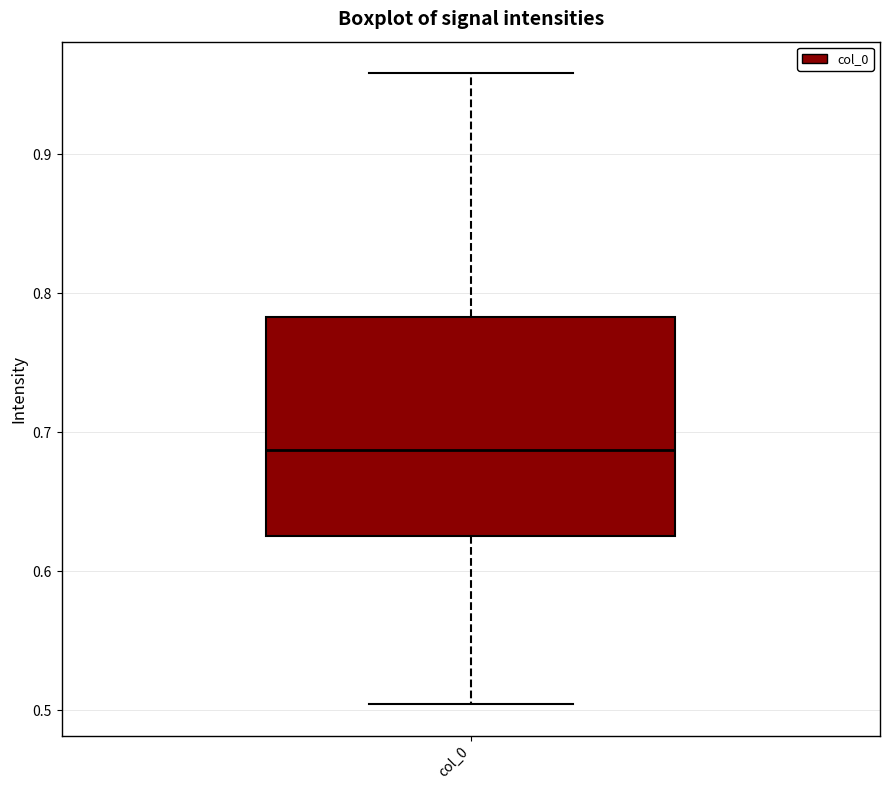

Read this box plot against the y-axis: the position of the median line, the range covered by the box, and the ends of both whiskers. The values are not printed on the chart, so give them approximately, as read against the axis.

median 0.69, box 0.62 to 0.78, whiskers 0.50 to 0.96